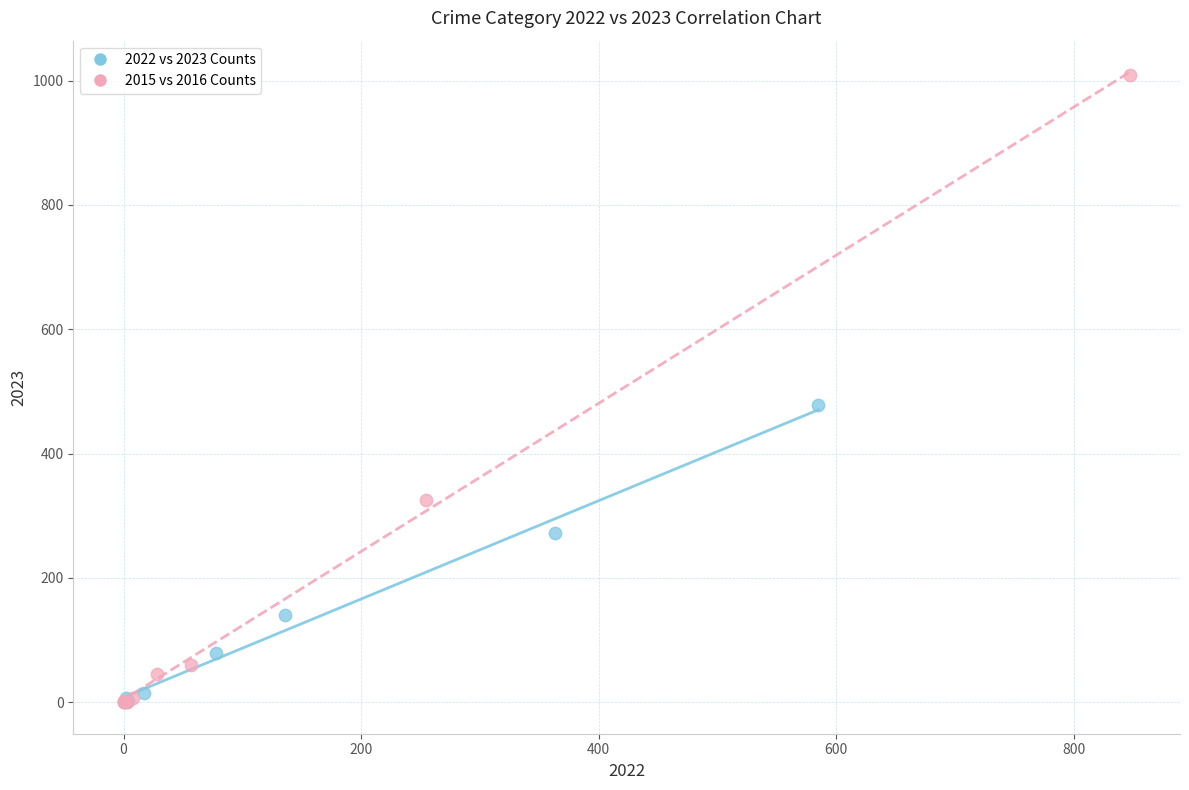

What are all the series names shown in the legend?

2022 vs 2023 Counts, 2015 vs 2016 Counts